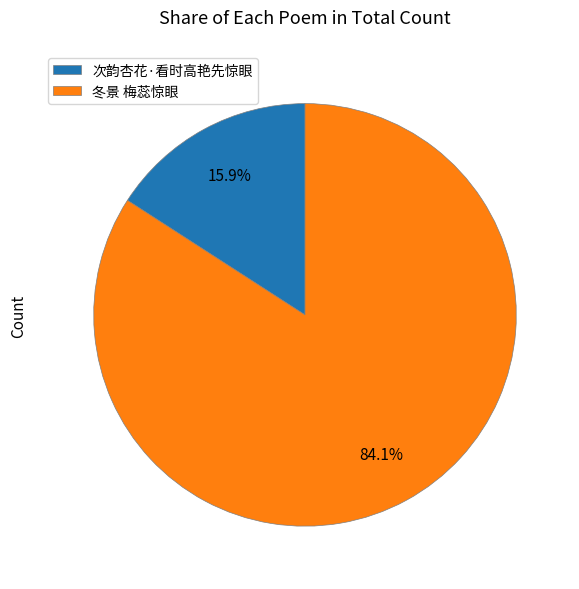

What percentage is the 冬景 梅蕊惊眼 slice, to the nearest percent?

84%